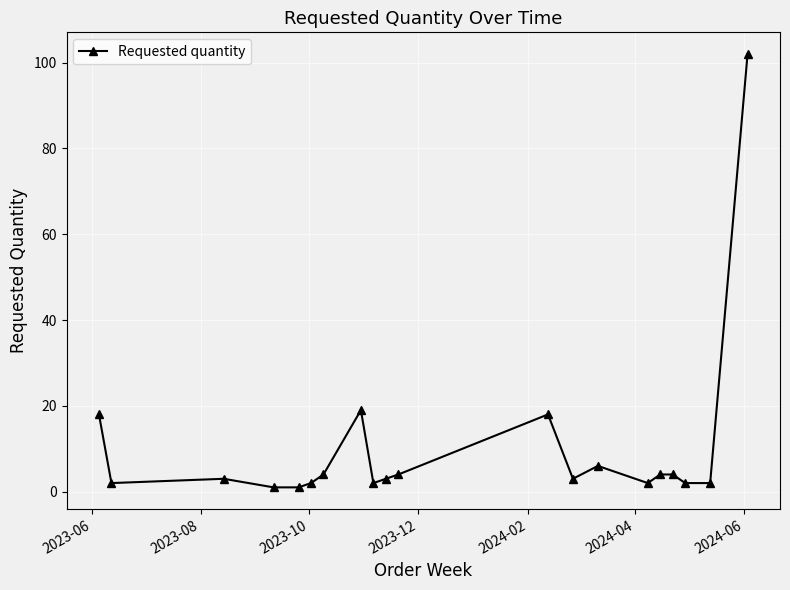

How many lines are shown in the chart?

1